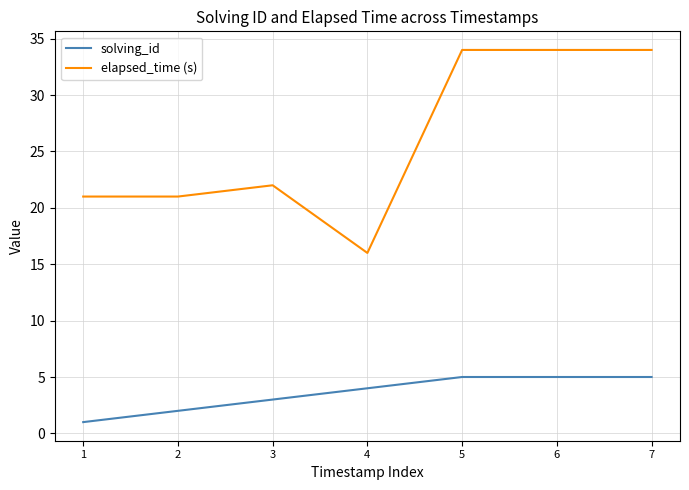

At which category does the chart reach its minimum across all series?

1